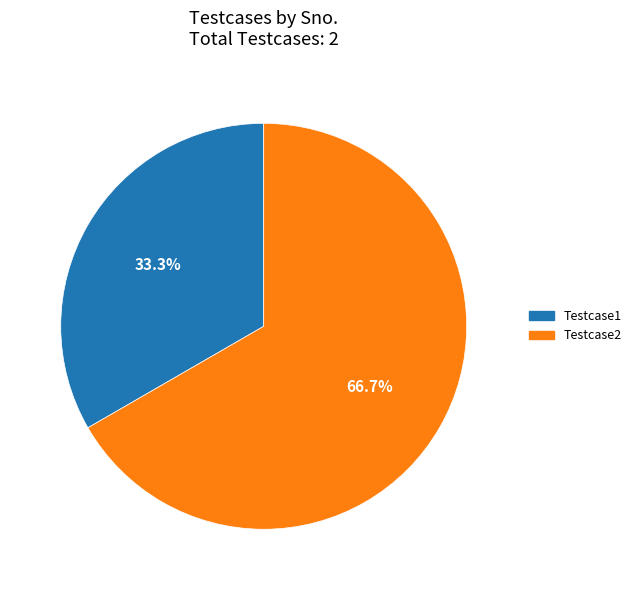

Which category accounts for the majority?

Testcase2